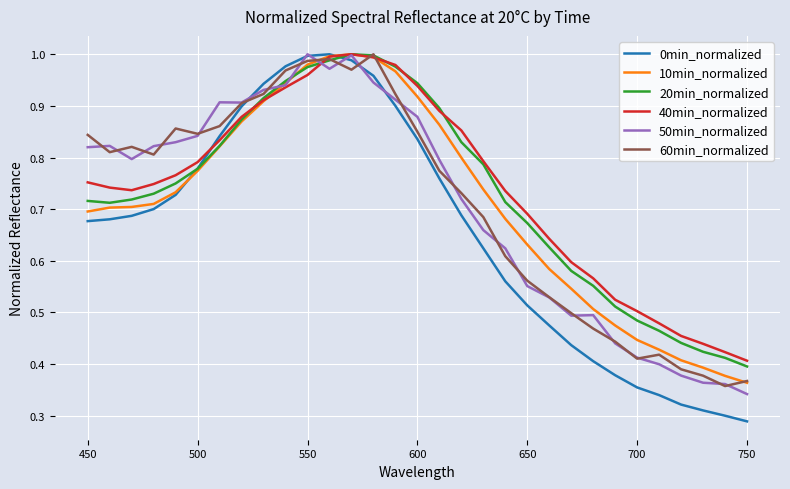

Which series has the widest spread of values?

0min_normalized